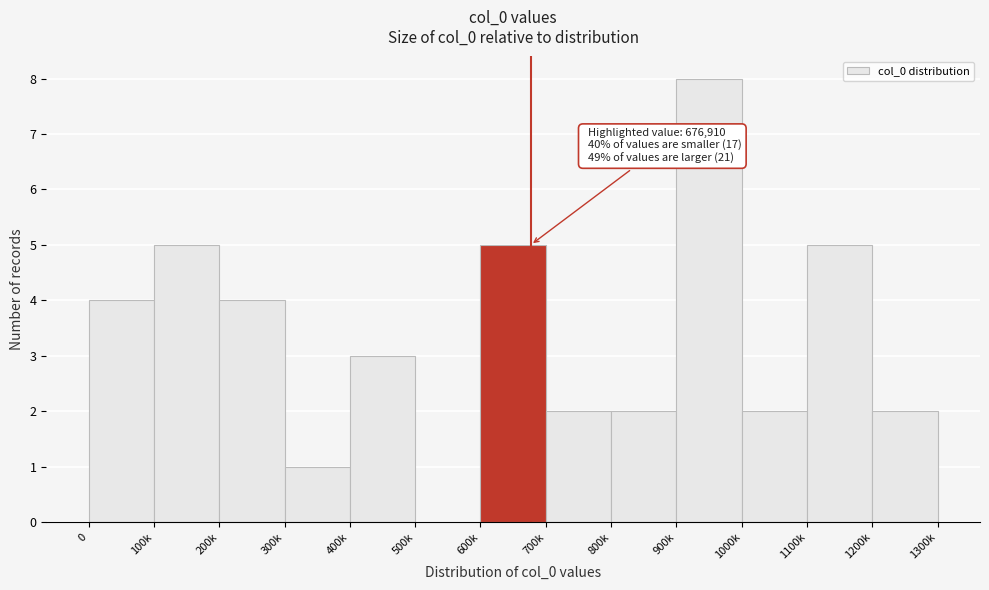

Reading left to right, list all the values displayed in this chart.

0=4	100k=5	200k=4	300k=1	400k=3	500k=0	600k=5	700k=2	800k=2	900k=8	1000k=2	1100k=5	1200k=2